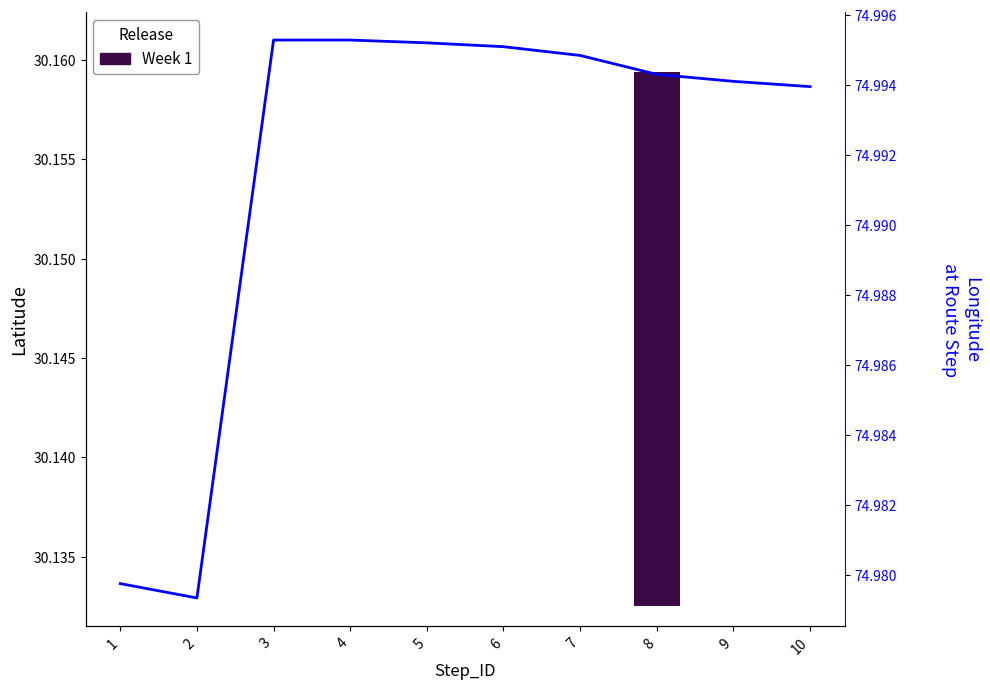

True or false: the data shows 75.0 at 10.

True